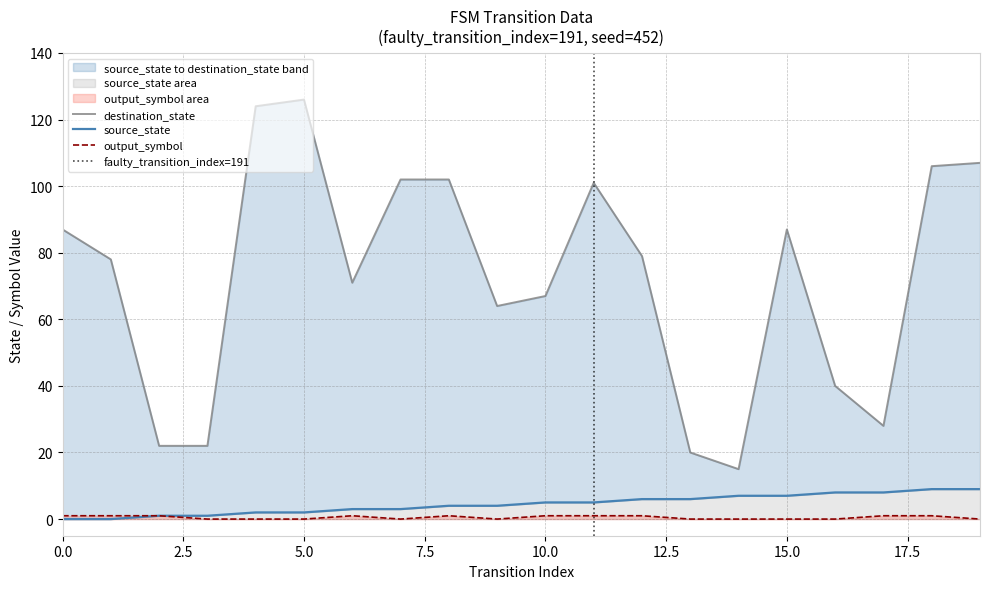

Is it true that source_state equals 5 at 10?

True